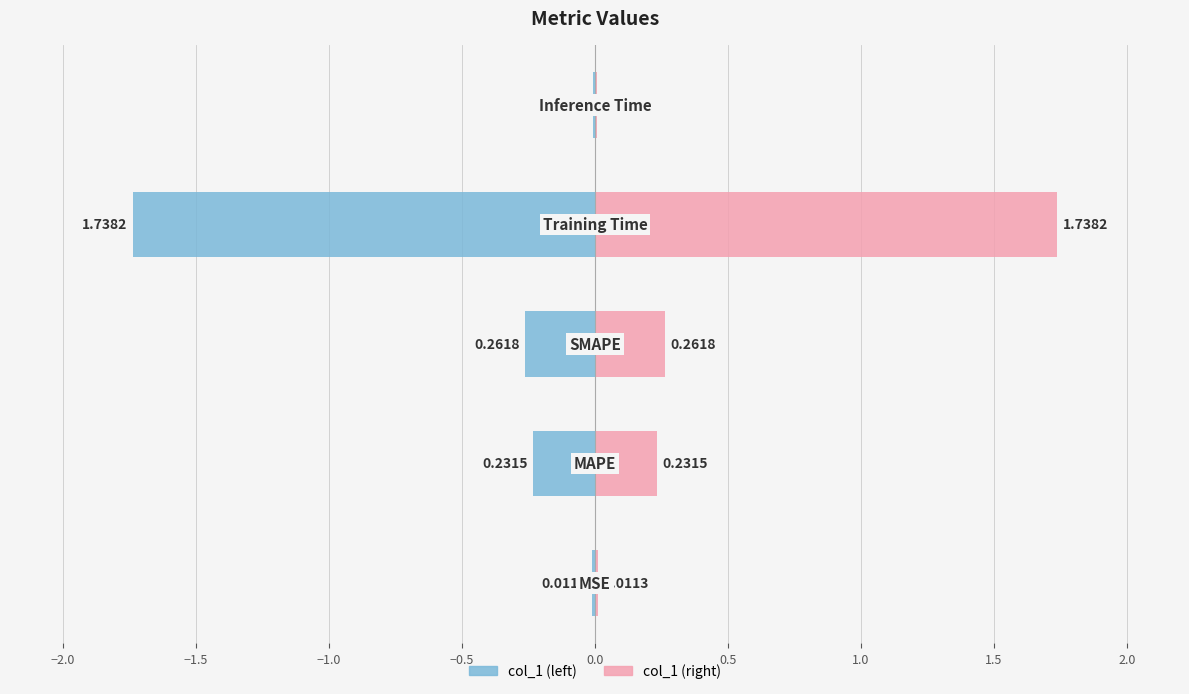

What is the maximum value shown in the chart?

1.7